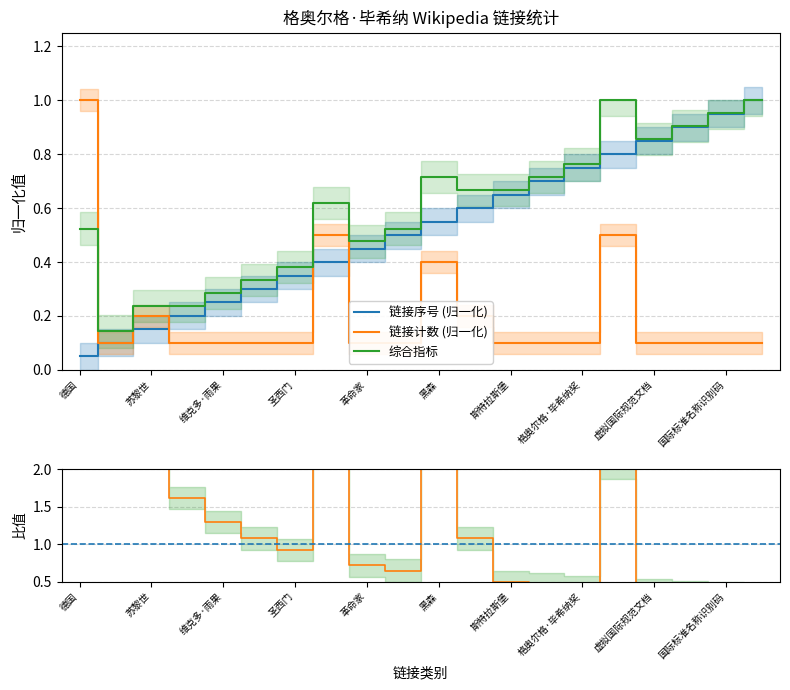

What is the difference between the maximum and second lowest values in the link_count series?

0.9